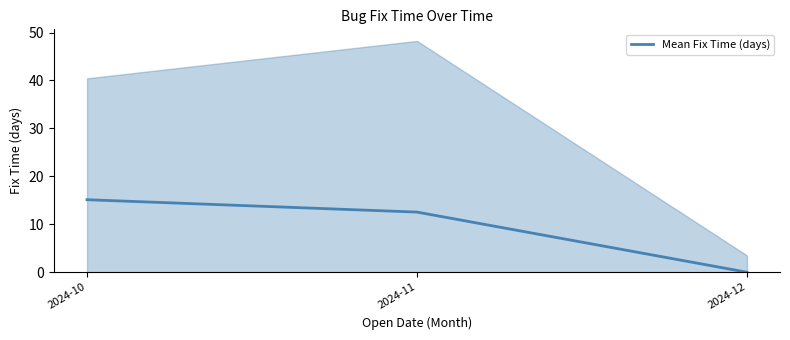

Reading right to left, list all the values displayed in this chart.

2024-12=0.0	2024-11=12.5	2024-10=15.1